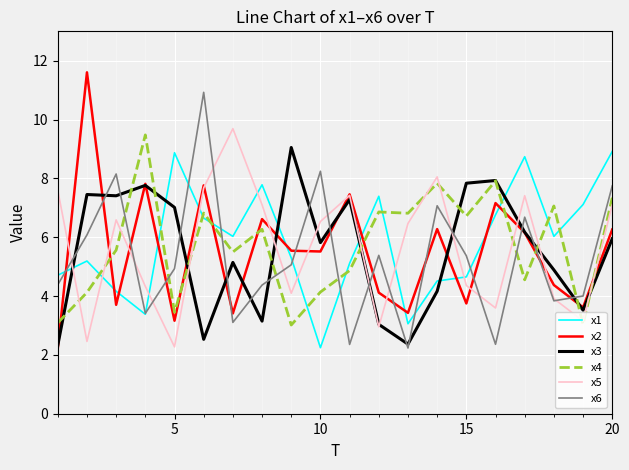

True or false: x4 and x6 cross at least once.

True